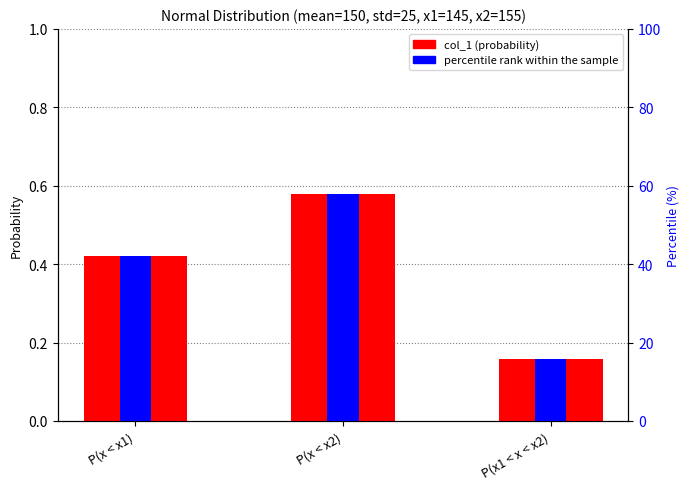

What is the label of the 3rd bar from the left?

P(x1 < x < x2)